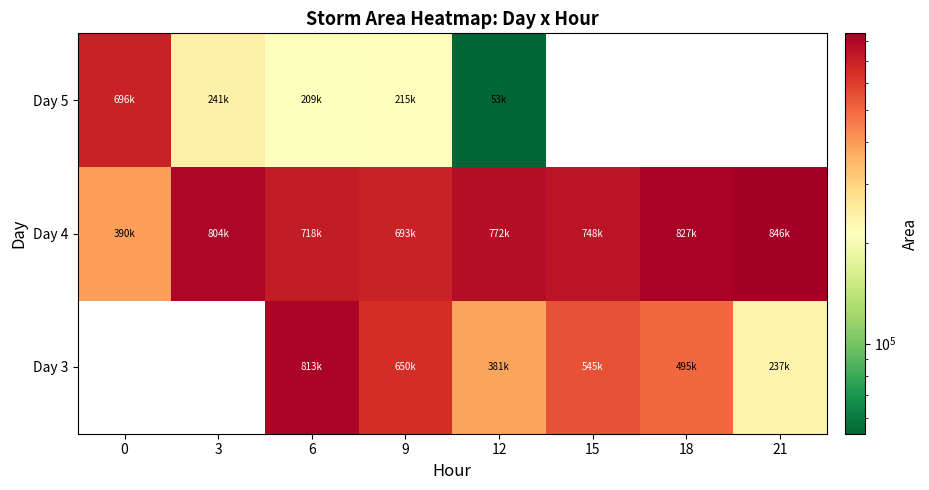

What is the lowest value of the Day 4 series?

390625.0